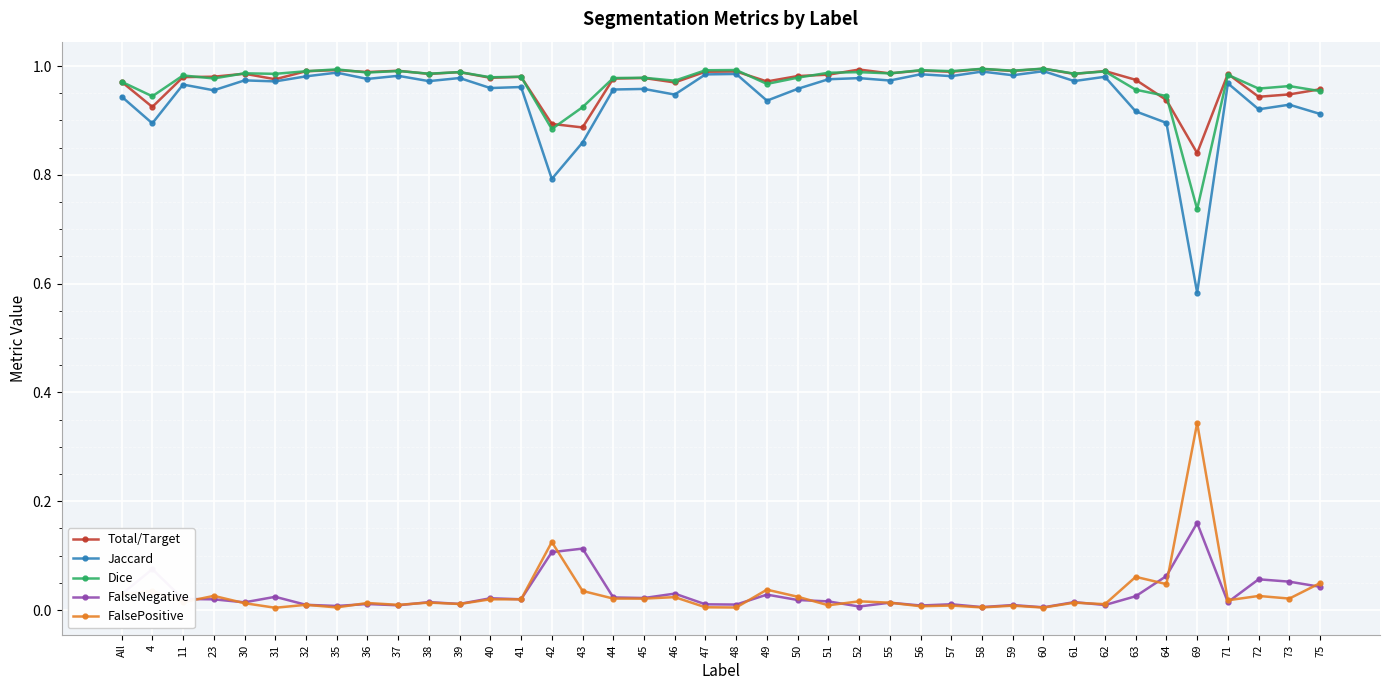

Where is the first local minimum for Jaccard?

4